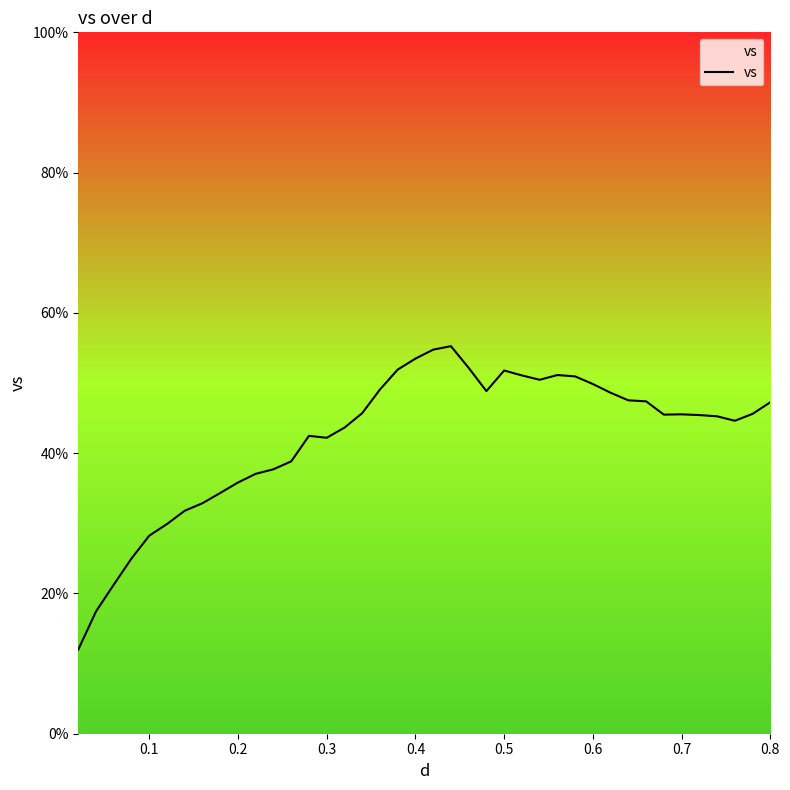

What is the difference between the maximum and minimum values?

43.3